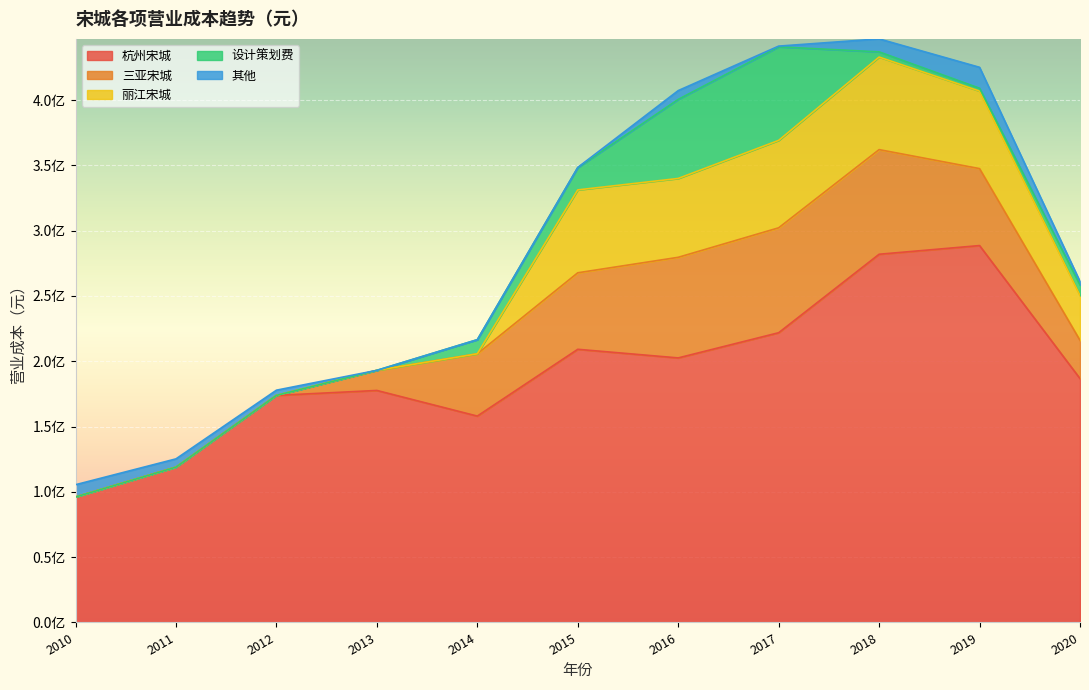

What are all the series names shown in the legend?

杭州宋城, 三亚宋城, 丽江宋城, 设计策划费, 其他